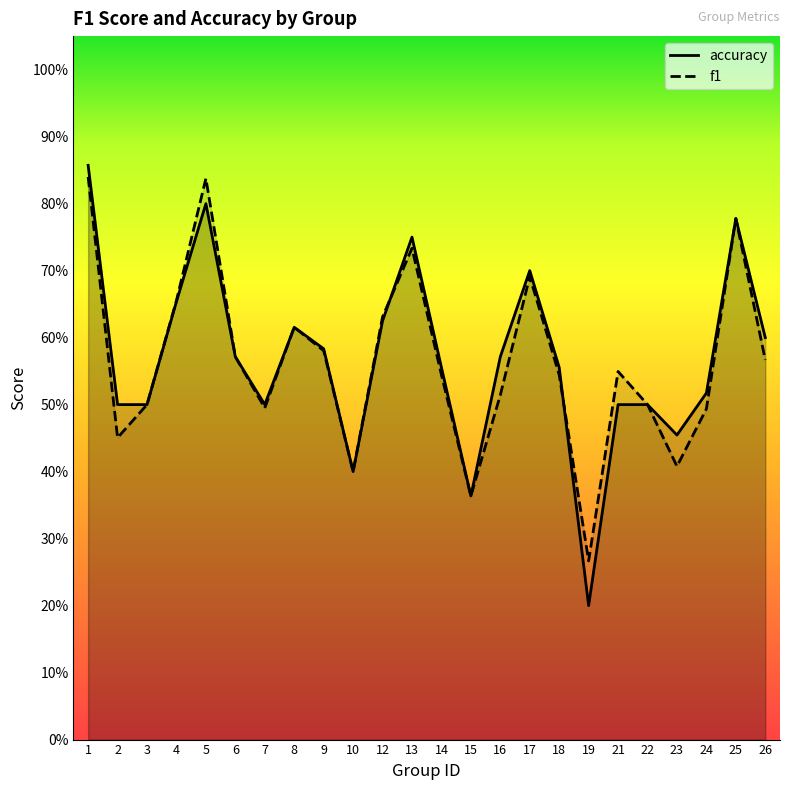

What is the smallest value displayed?

0.2